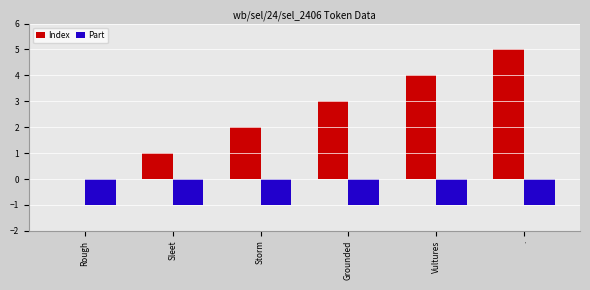

What are all the series names shown in the legend?

Index, Part